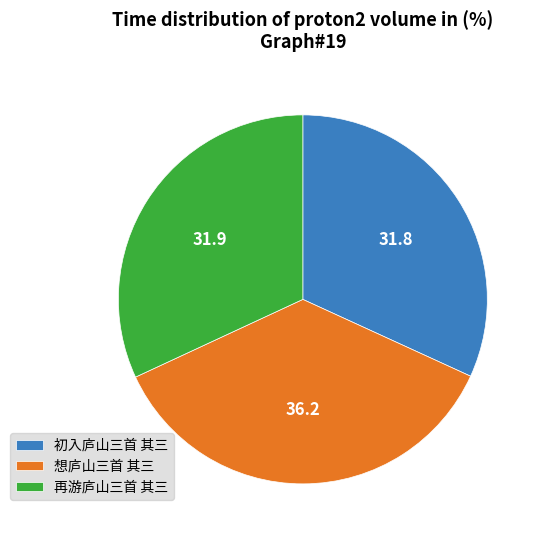

Which category has the biggest portion of the pie?

想庐山三首 其三